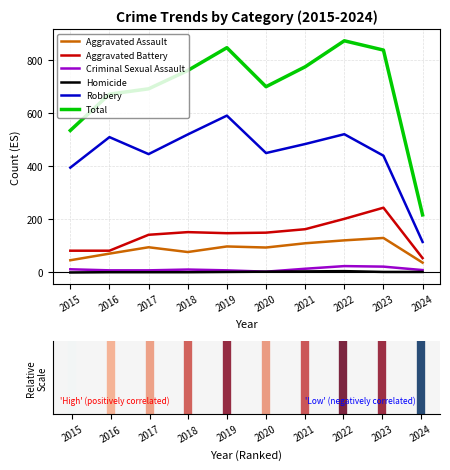

True or false: Criminal Sexual Assault and Total intersect in this chart.

False